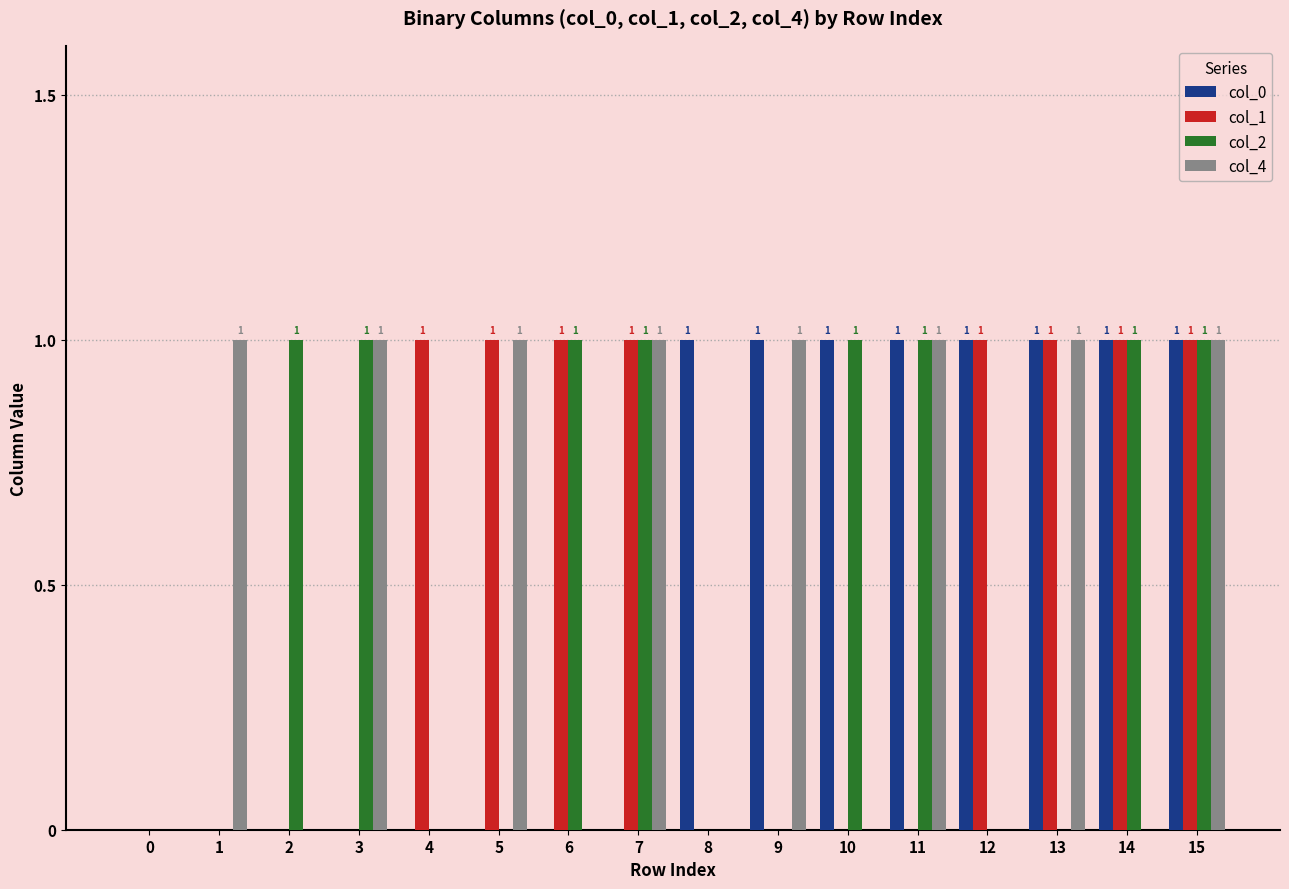

The col_2 series shows 1 at 3. True or false?

True